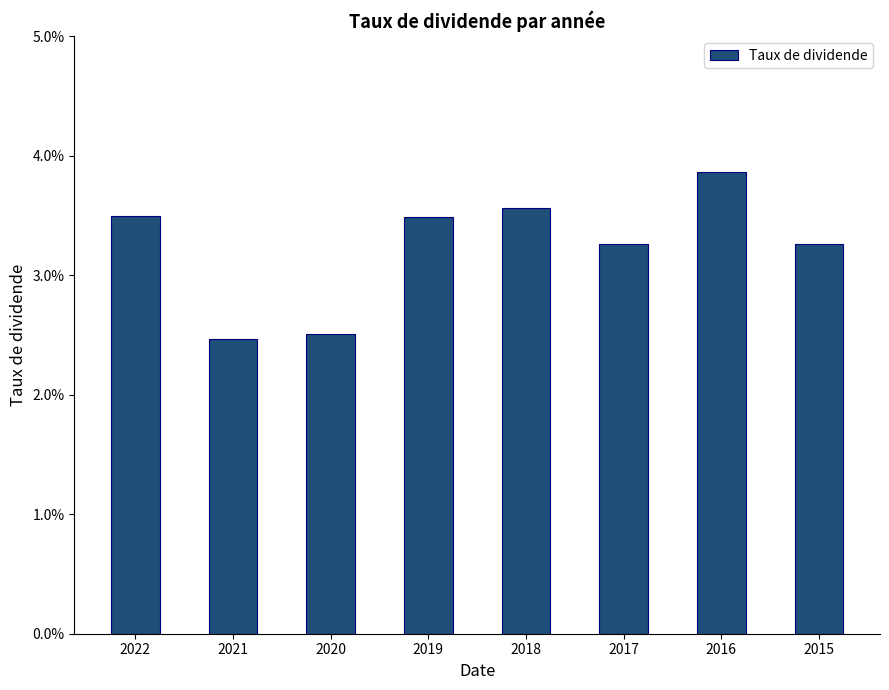

List the labels in order of value, largest first.

2016, 2018, 2022, 2019, 2015, 2017, 2020, 2021